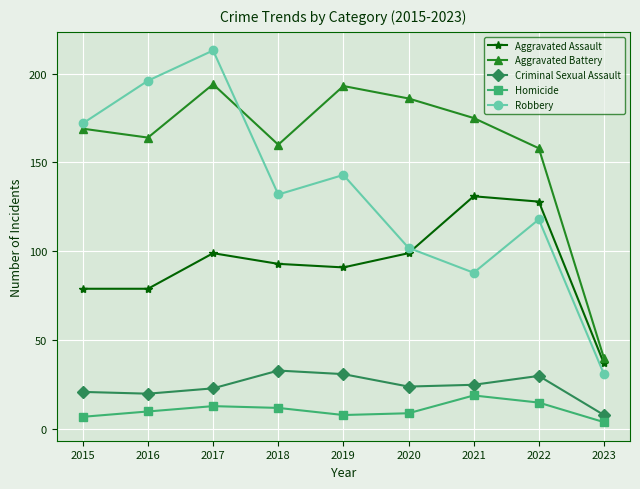

Which series has the widest spread of values?

Robbery